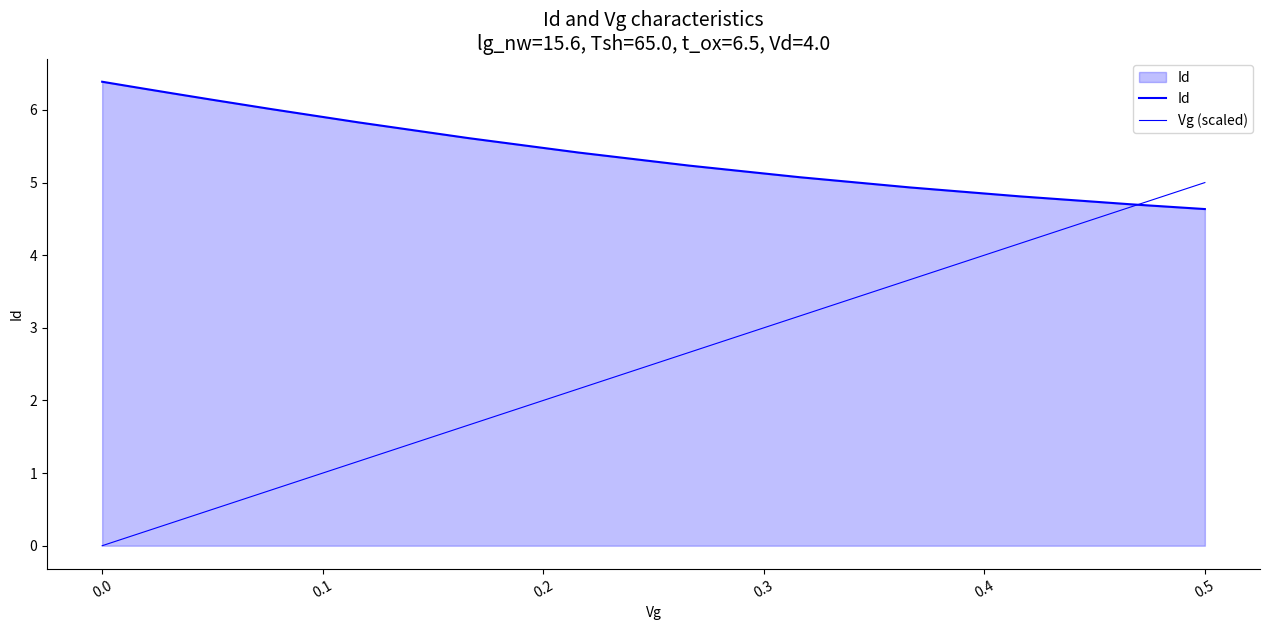

How many times do Vg (scaled) and Id cross each other?

1